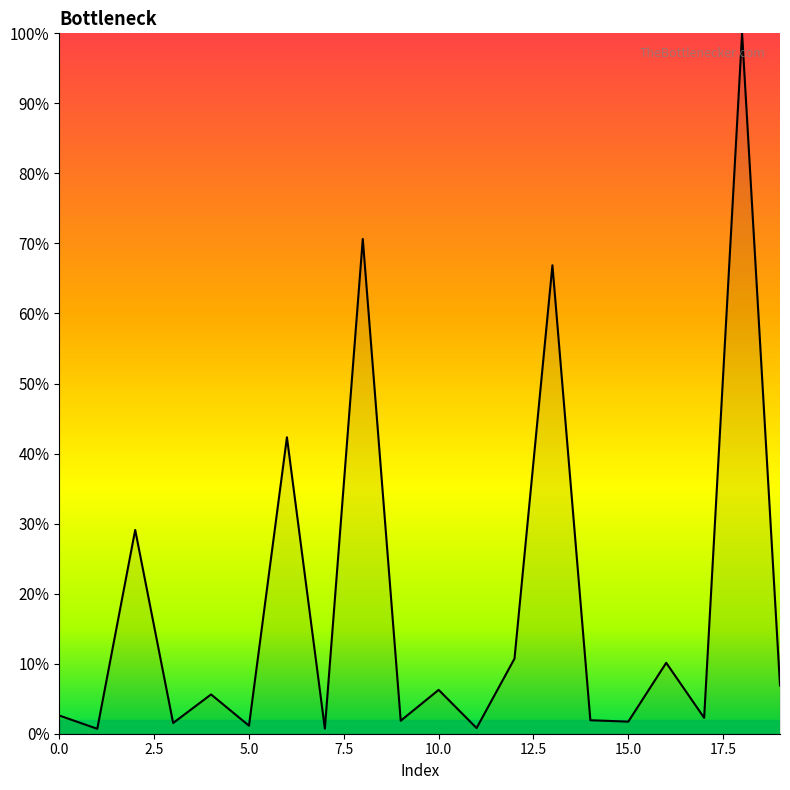

What is the difference between the maximum and second lowest values?

1.0